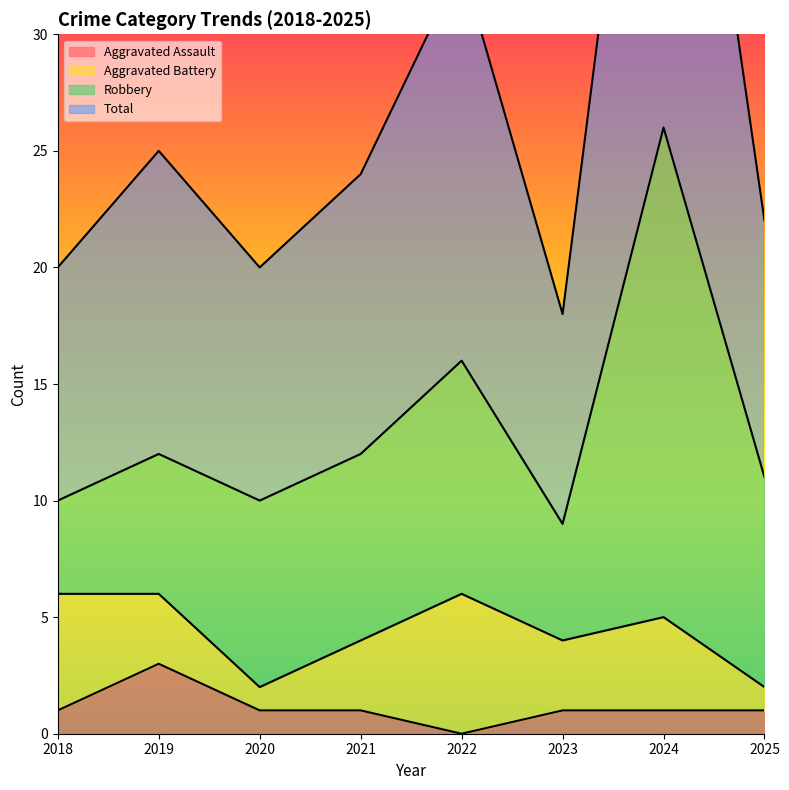

Which label corresponds to the largest value in the chart?

2024